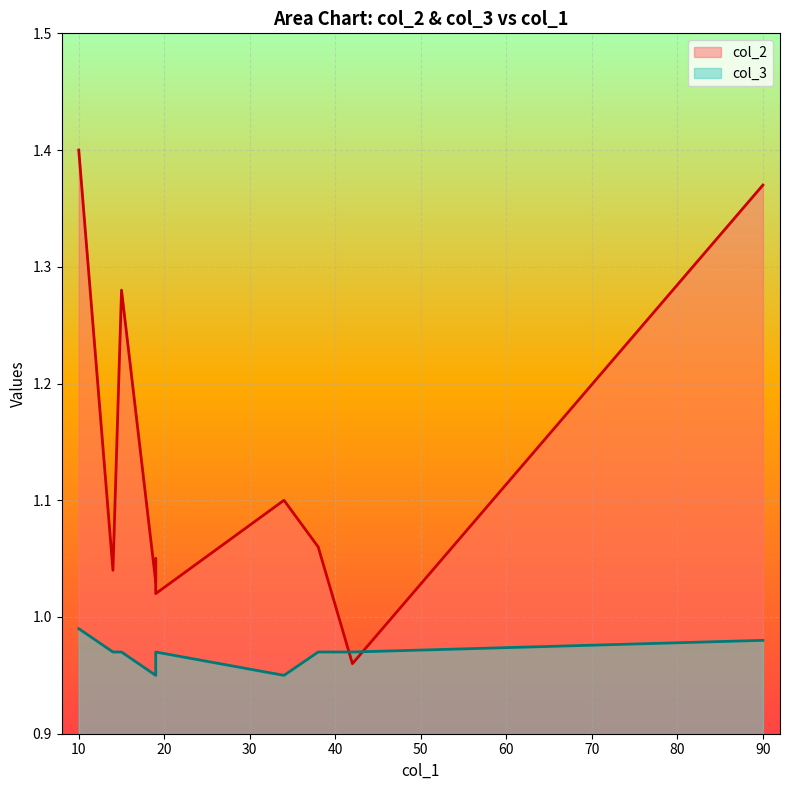

The col_2 series shows 1.5 at STR. True or false?

False